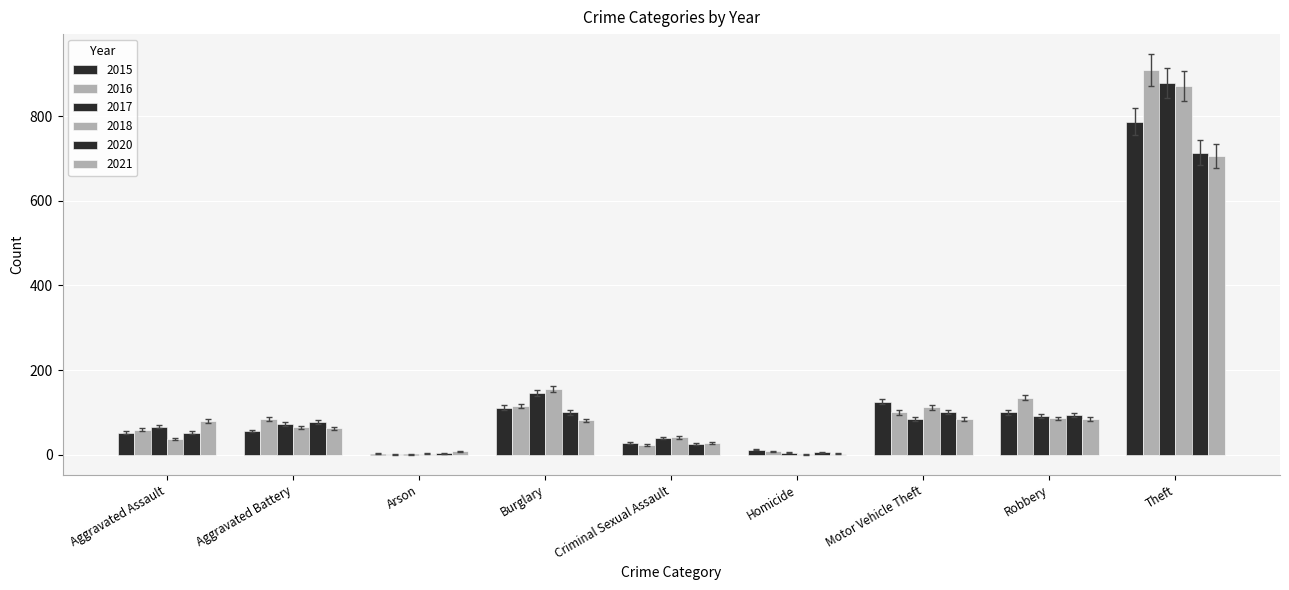

The 2020 series shows 39.7 at Criminal Sexual Assault. True or false?

False